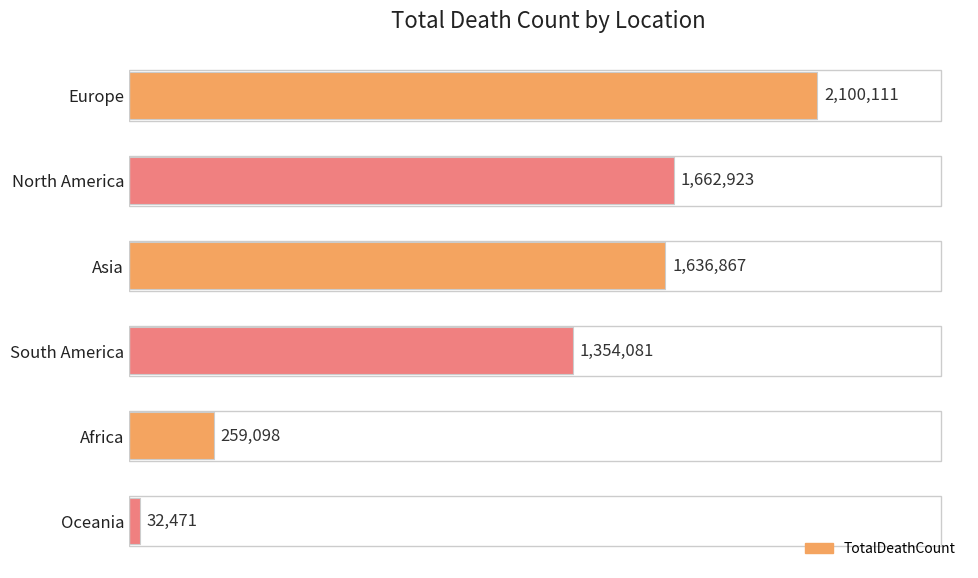

Are the bars horizontal?

Yes